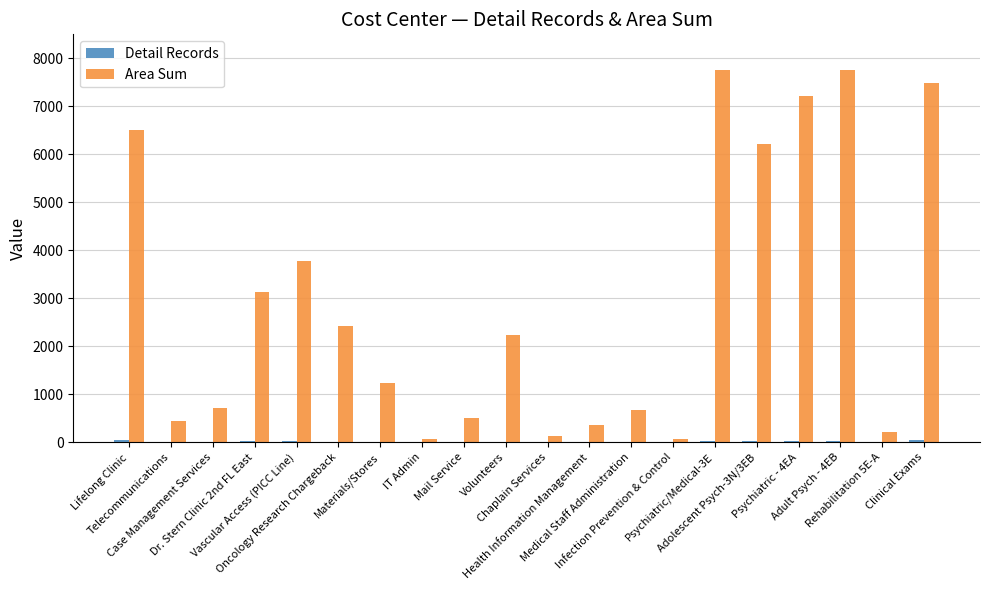

What is the highest value of the Area Sum series?

7760.5